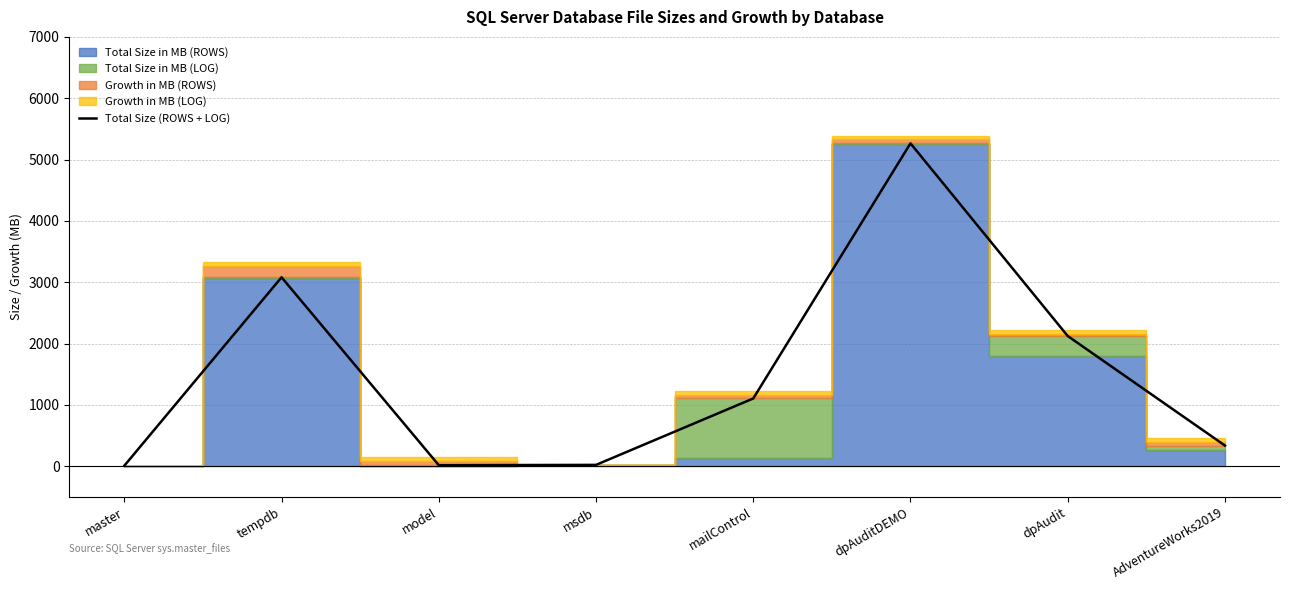

Reading left to right, transcribe all the data shown in this chart.

7	3080	16	21	1104	5264	2122	336